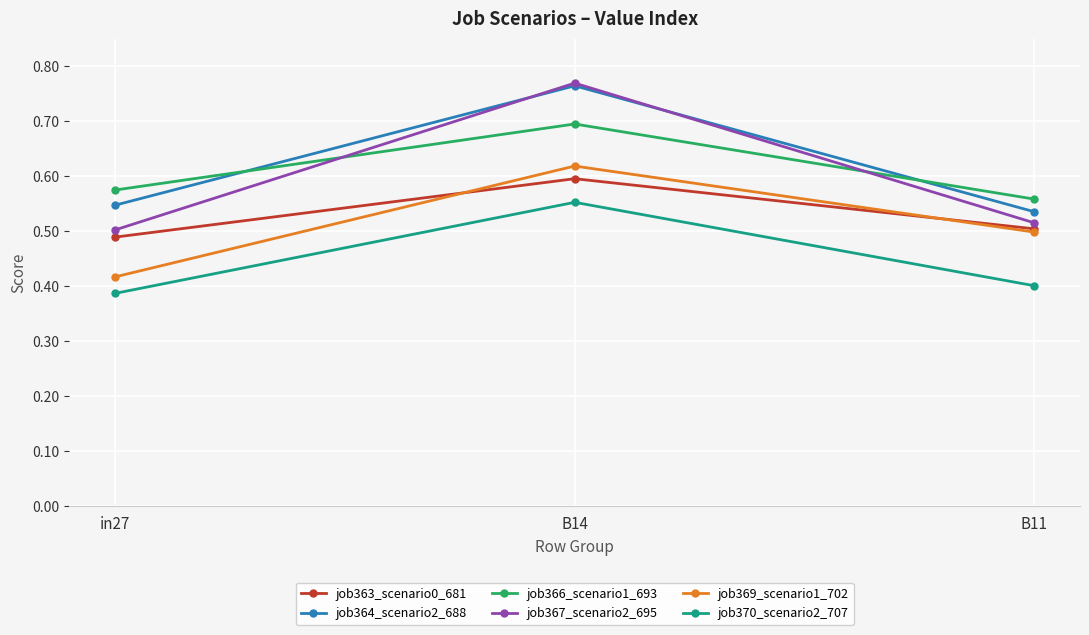

Does the chart have visible grid lines?

Yes